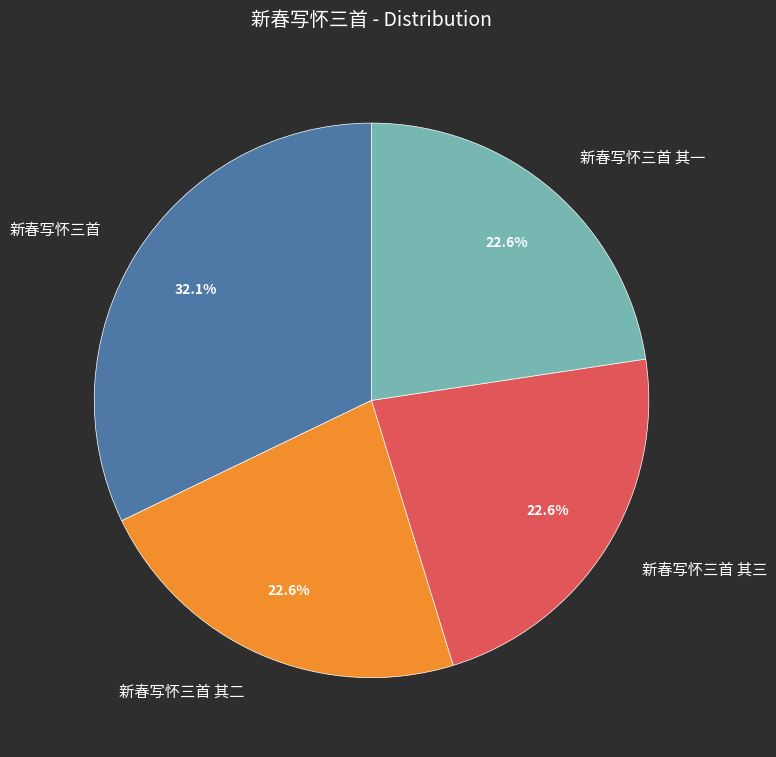

What is the largest slice in the pie chart?

新春写怀三首